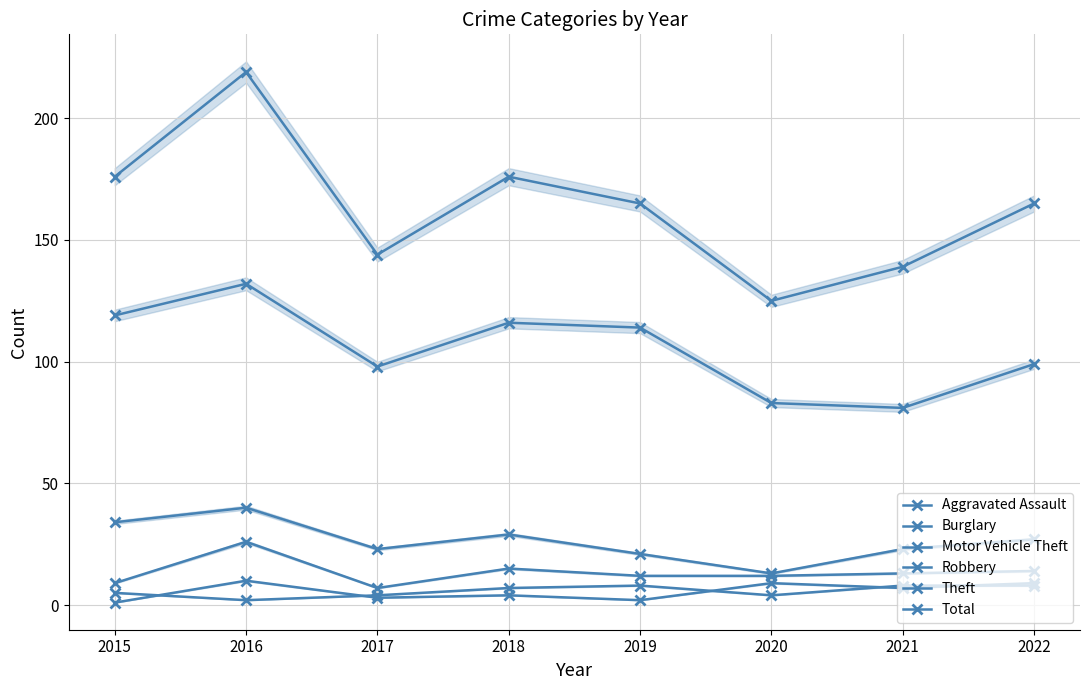

Reading right to left, extract all data points from this chart.

Aggravated Assault: 2022=8	2021=8	2020=4	2019=8	2018=7	2017=4	2016=2	2015=5
Burglary: 2022=27	2021=23	2020=13	2019=21	2018=29	2017=23	2016=40	2015=34
Motor Vehicle Theft: 2022=14	2021=13	2020=12	2019=12	2018=15	2017=7	2016=26	2015=9
Robbery: 2022=9	2021=7	2020=9	2019=2	2018=4	2017=3	2016=10	2015=1
Theft: 2022=99	2021=81	2020=83	2019=114	2018=116	2017=98	2016=132	2015=119
Total: 2022=165	2021=139	2020=125	2019=165	2018=176	2017=144	2016=219	2015=176